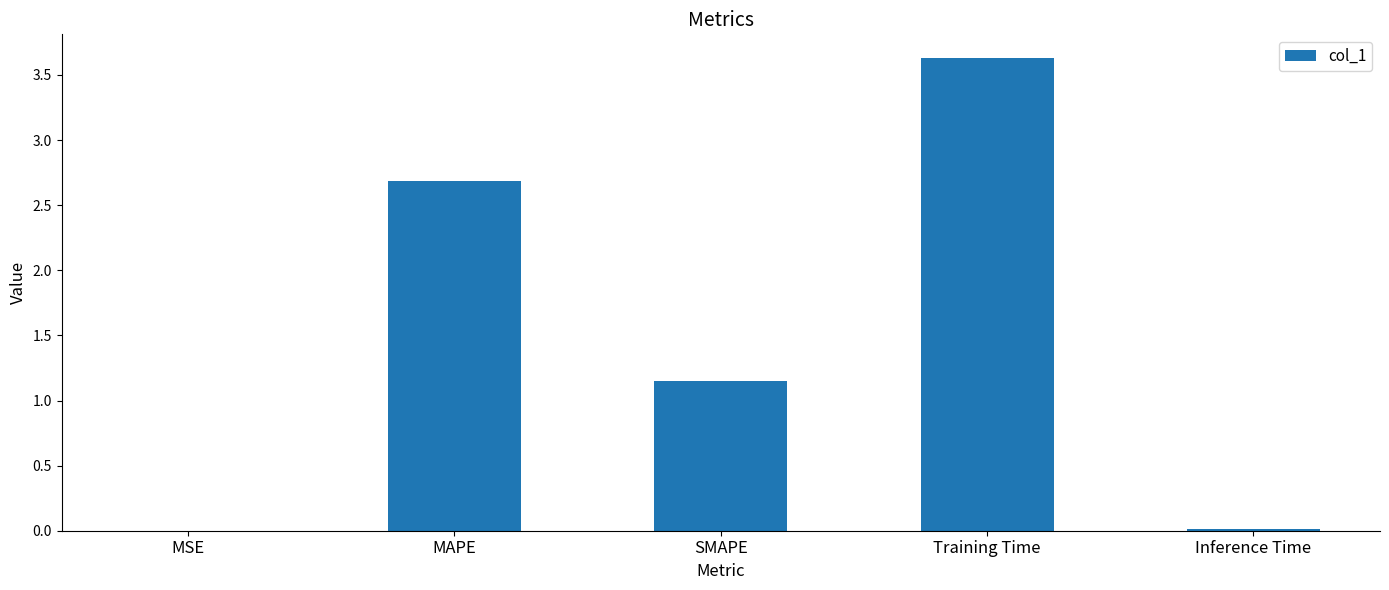

What is the sum of all values?

7.5